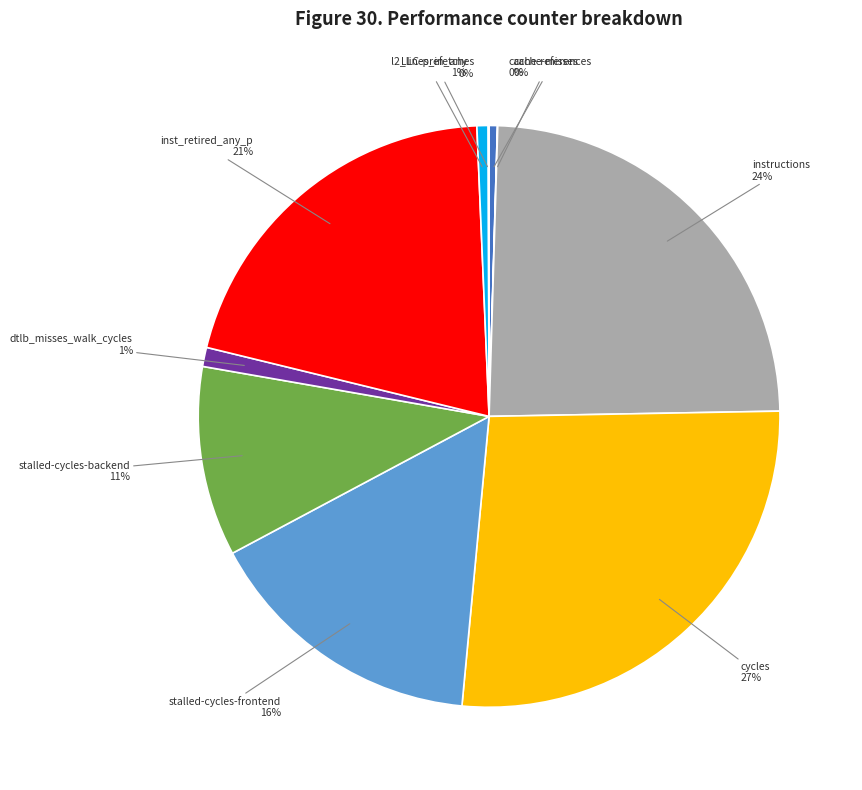

Does any single category account for the majority?

No